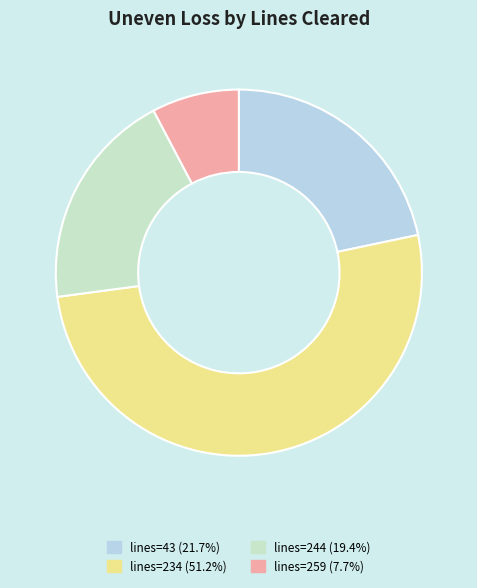

How many segments does this pie chart have?

4